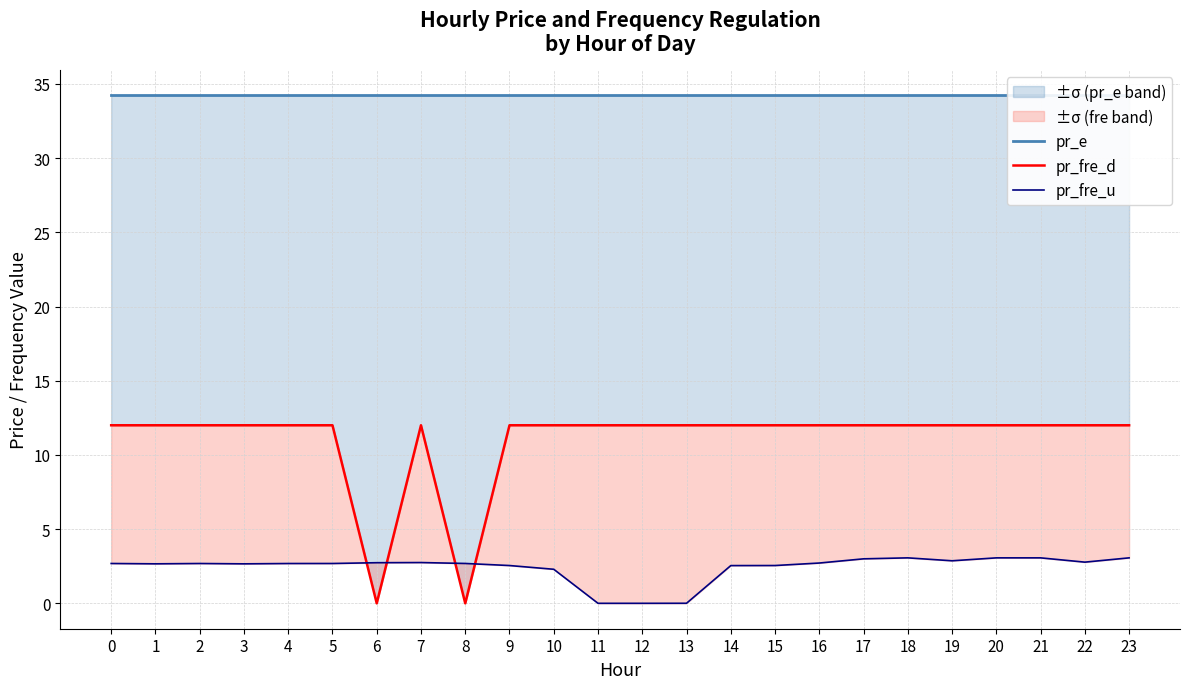

What is the value of the pr_fre_d point at the 12th from the left?

12.0